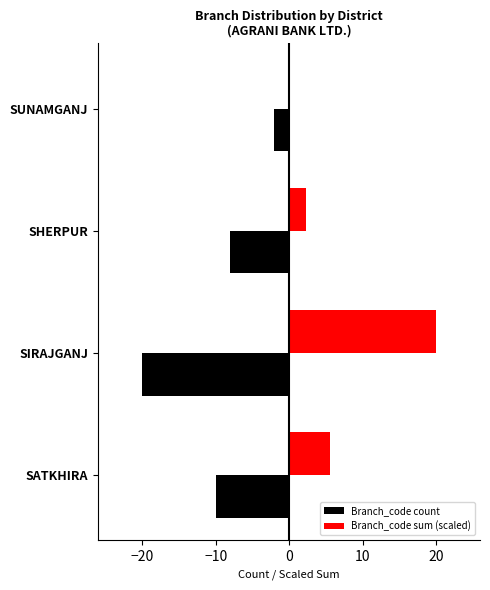

The Branch_code count series shows -2.0 at SUNAMGANJ. True or false?

True